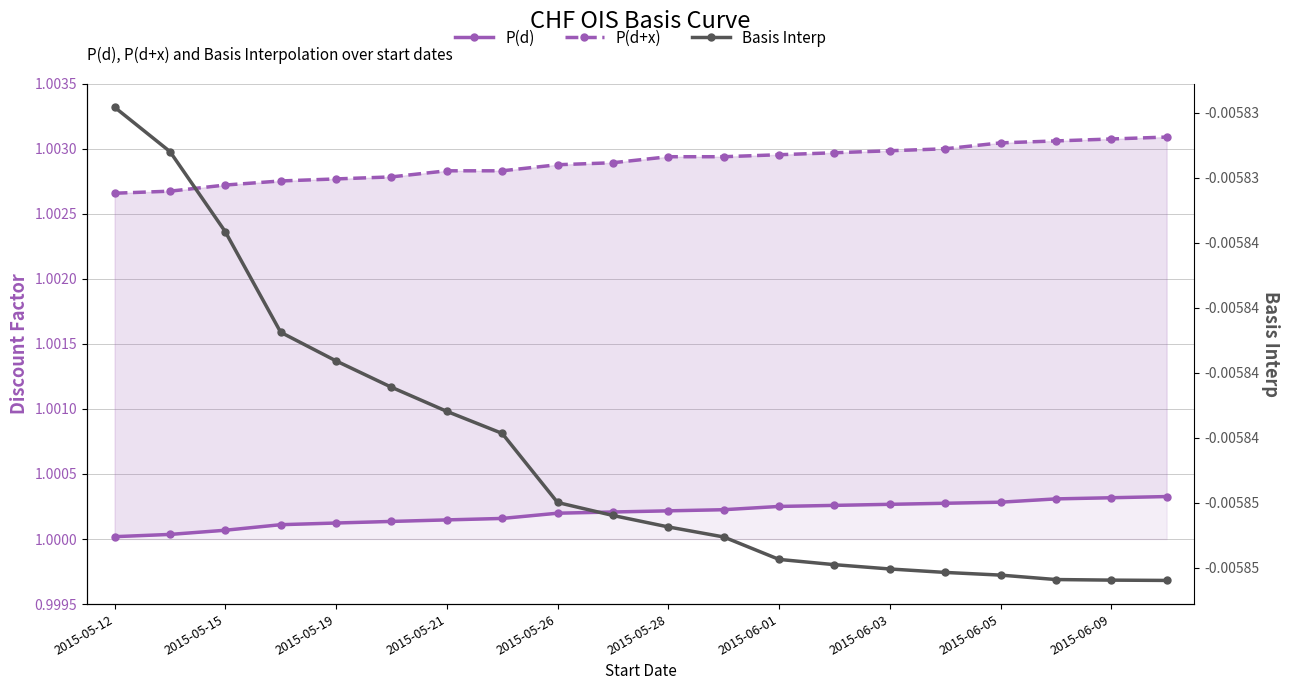

At which label is P(d+x) closest to 1?

2015-05-12